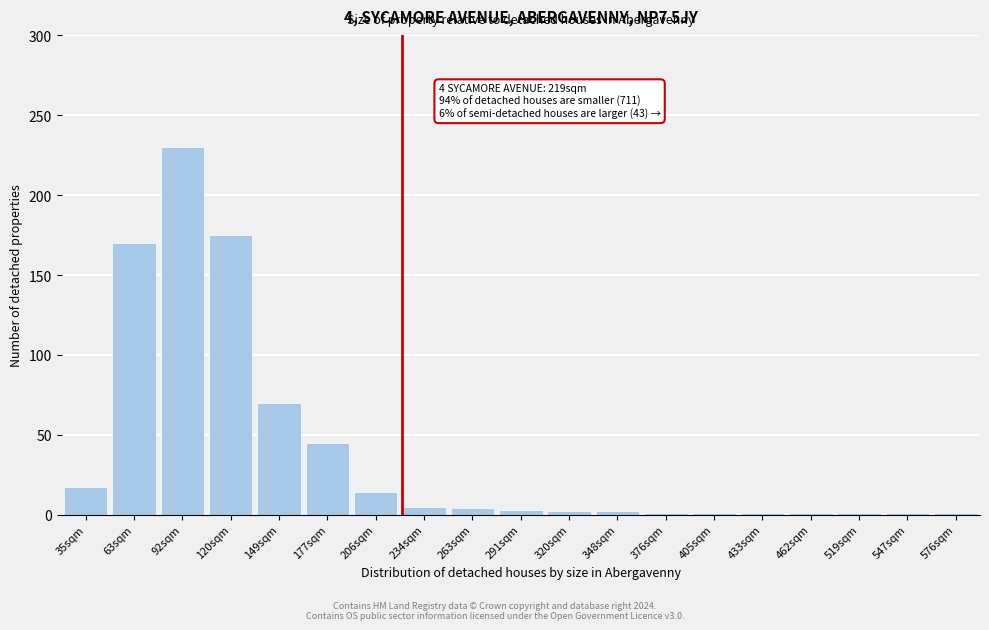

What is the difference between the second highest and second lowest values?

174